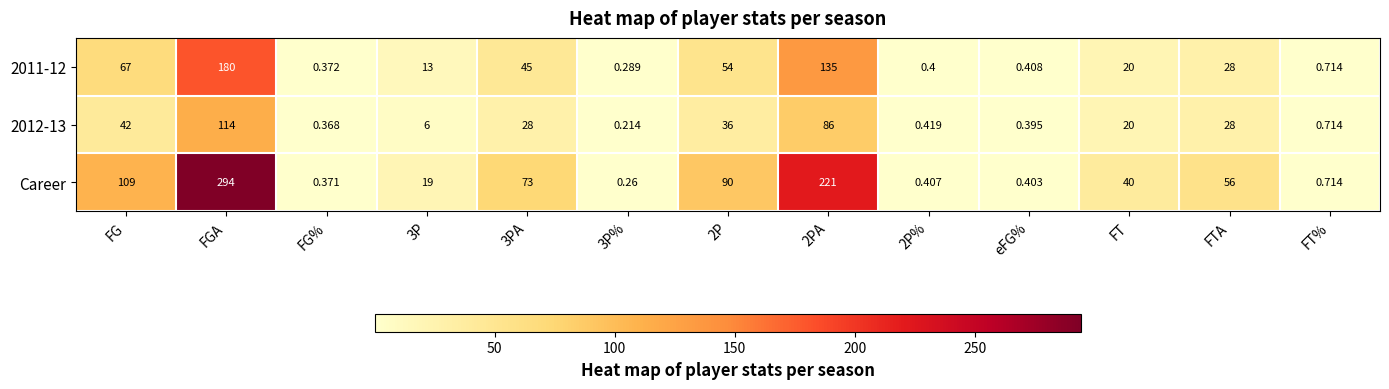

Is the value of Career at FG% greater than the value of 2011-12 at FT%?

No